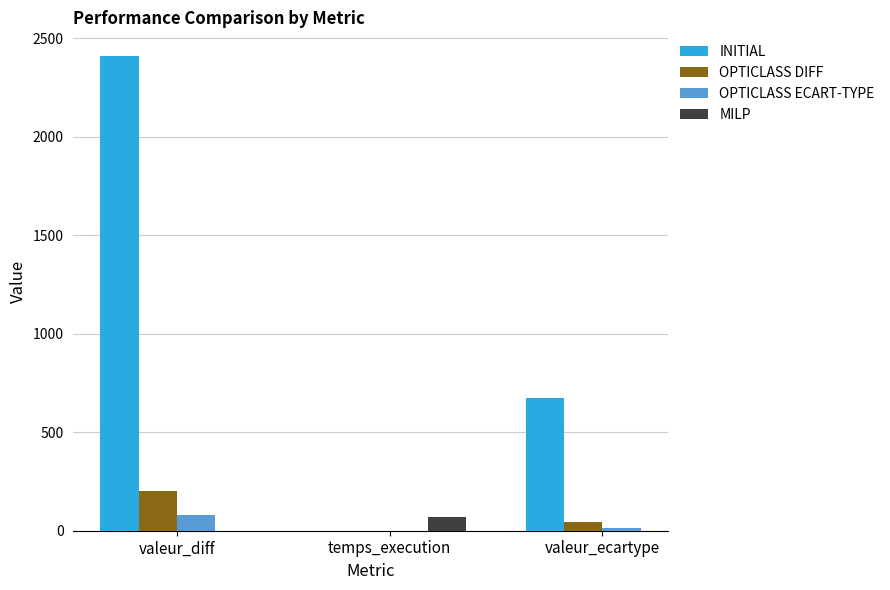

Are the bars grouped side by side (vs. stacked)?

Yes